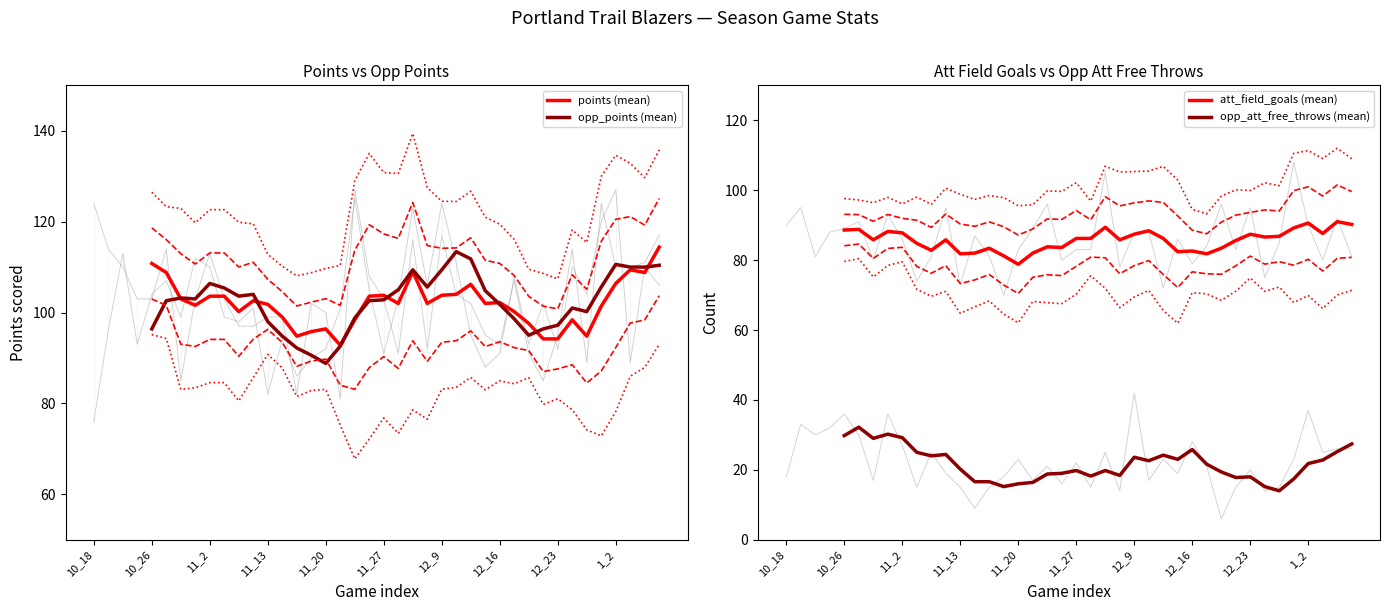

What is the lowest value of the opp_points (mean) series?

88.8